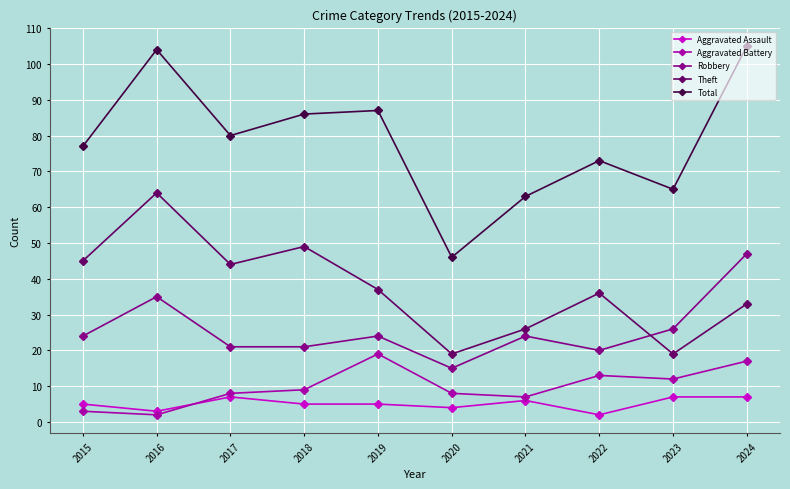

Where is the first local maximum for Robbery?

2016